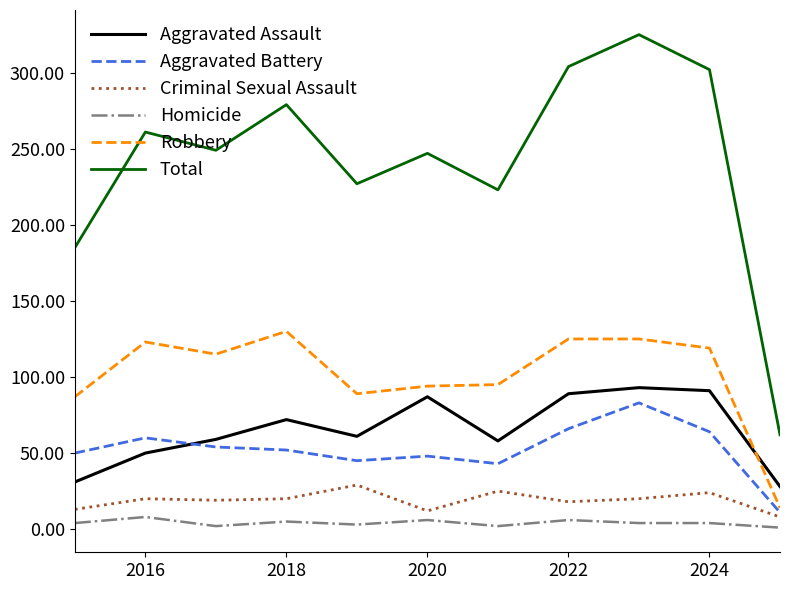

What is the lowest value of the Aggravated Assault series?

28